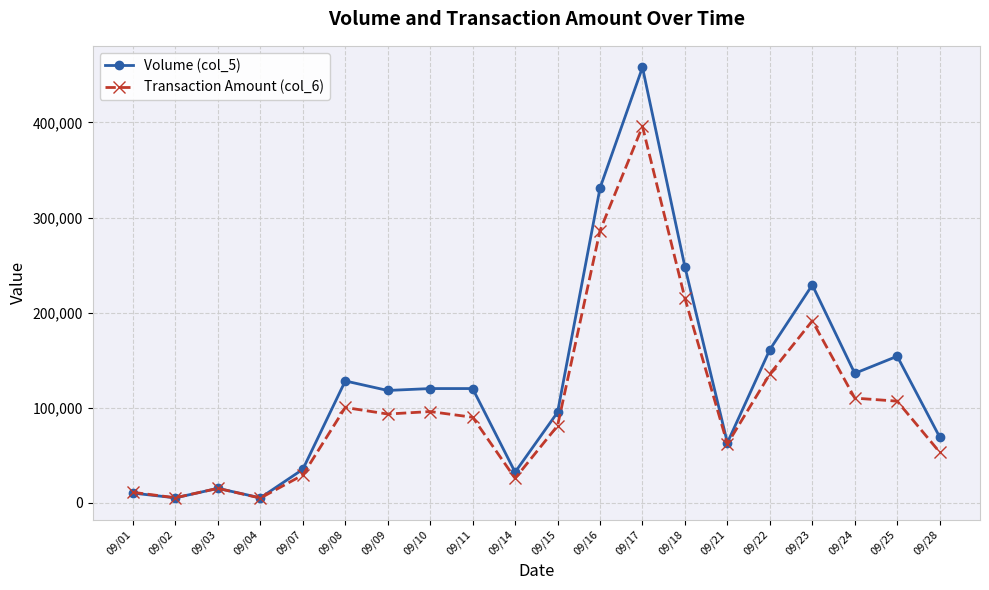

What is the difference between the Transaction Amount (col_6) values at 09/01 and 09/18?

204140